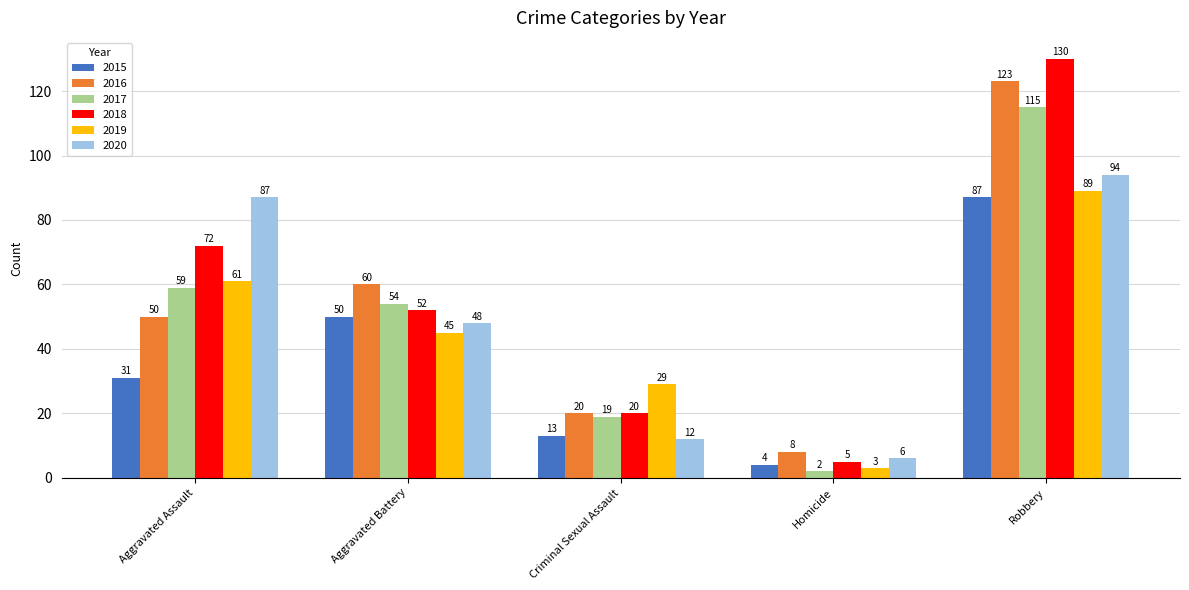

At Aggravated Assault, list the series in order from smallest to largest.

2015, 2016, 2017, 2019, 2018, 2020